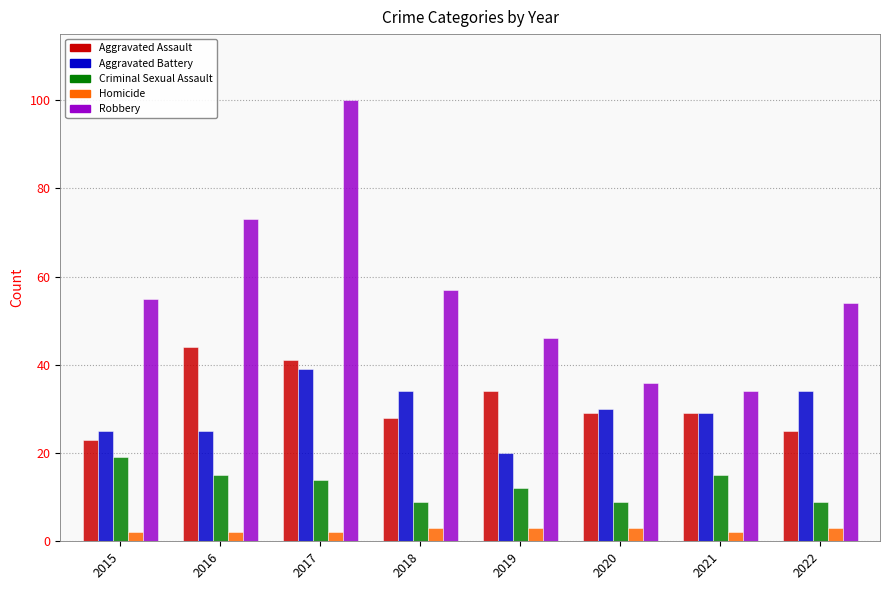

What is the greatest value displayed?

100